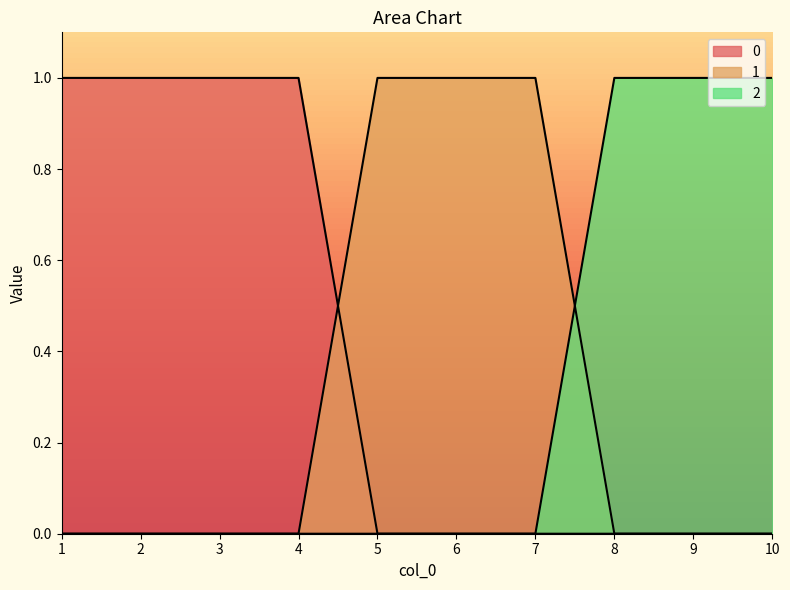

Which category has the highest value in the 1 series?

5